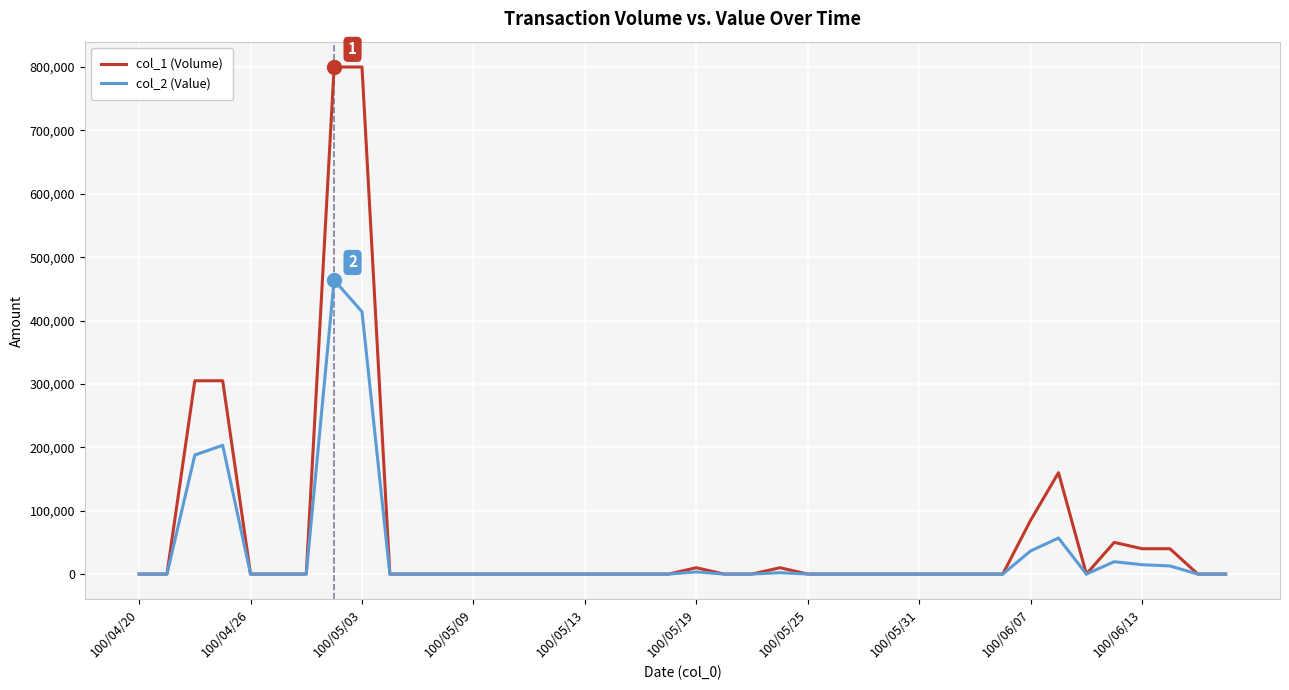

Is this an area chart (filled region under the line)?

No